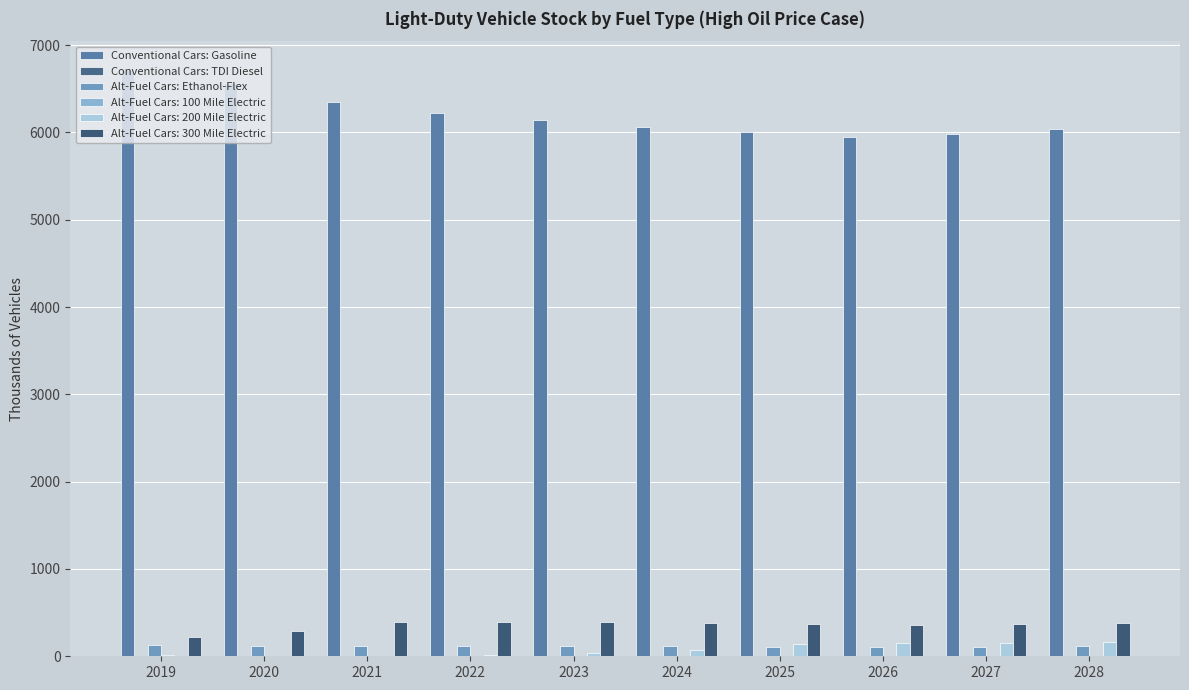

What is the value of the Alt-Fuel Cars: Ethanol-Flex bar at the 1st from the left?

124.3